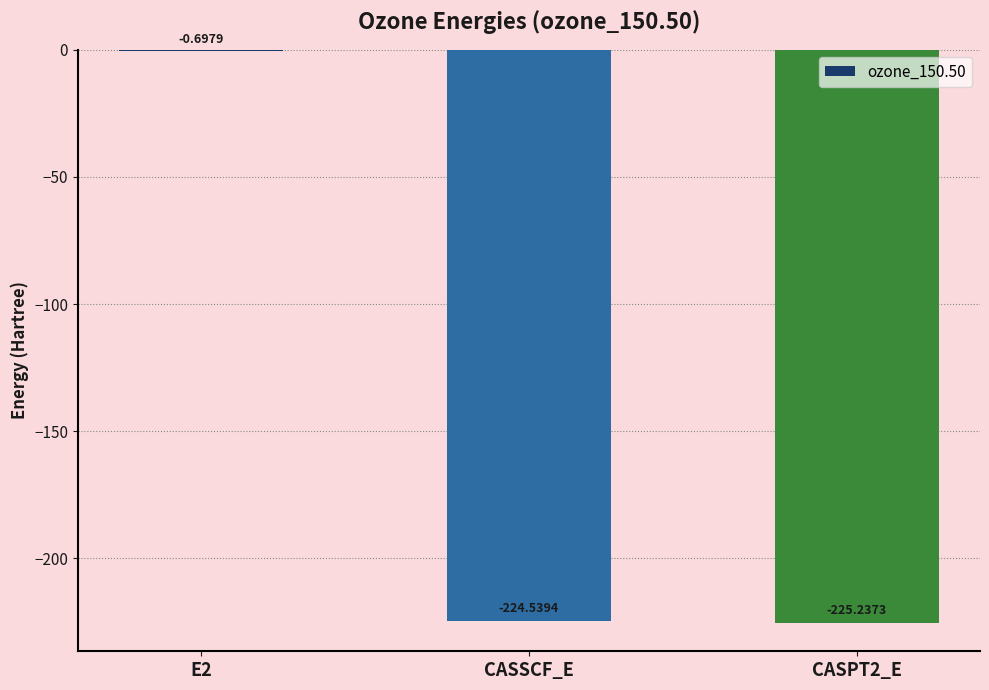

What is the change in value from CASSCF_E to CASPT2_E?

-0.7